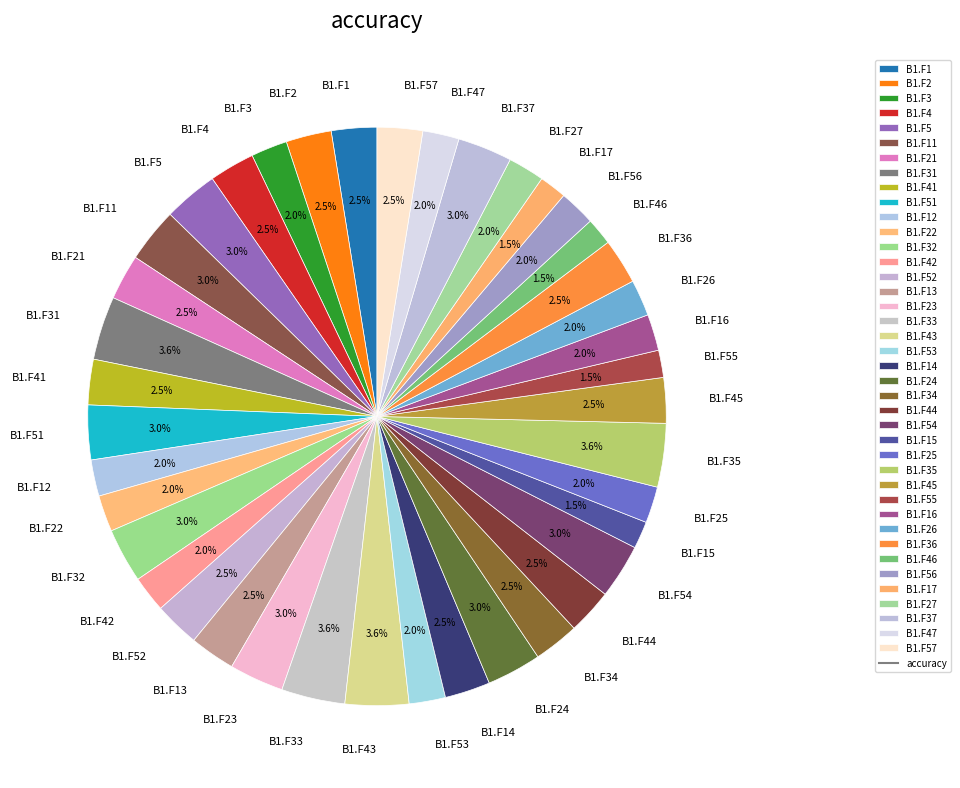

Do B1.F21 and B1.F57 together represent more than half of the pie?

No